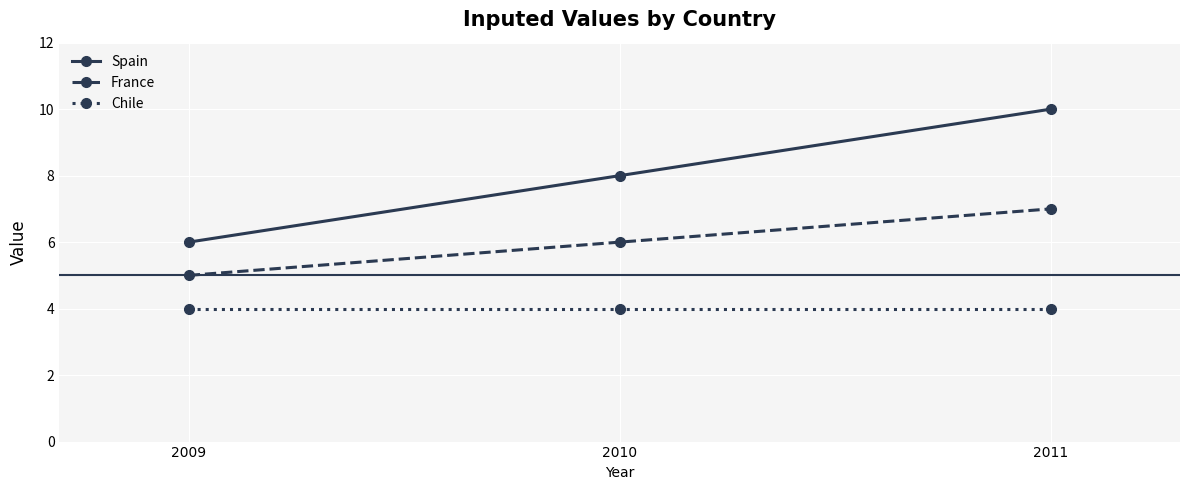

At how many categories does at least one series exceed 4?

3